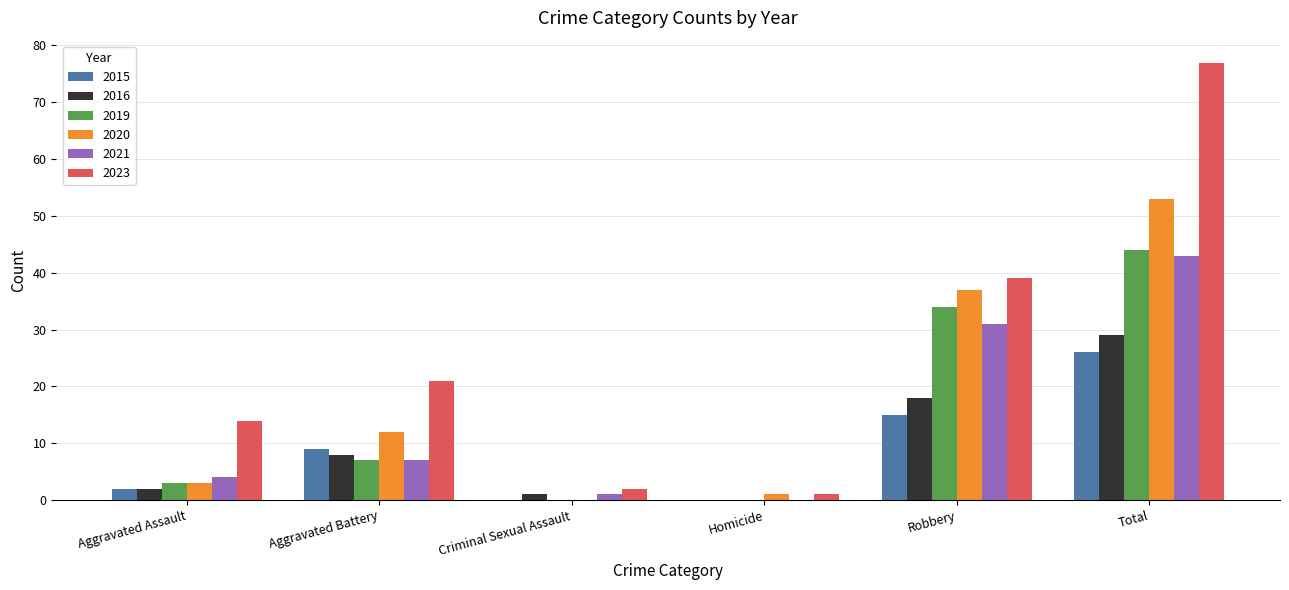

True or false: 2023 has a value of 8 at Aggravated Assault.

False